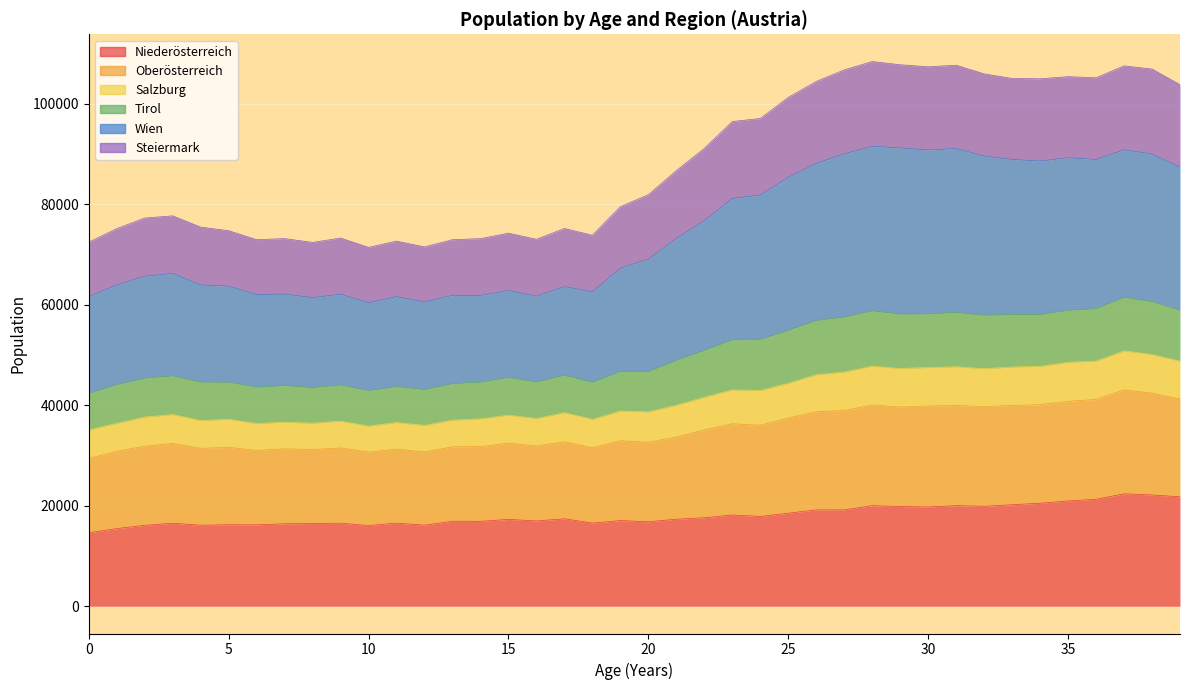

How many interior local peaks does the Steiermark series have?

10